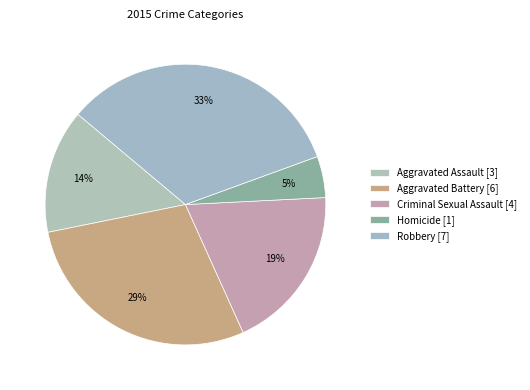

How many segments does this pie chart have?

5